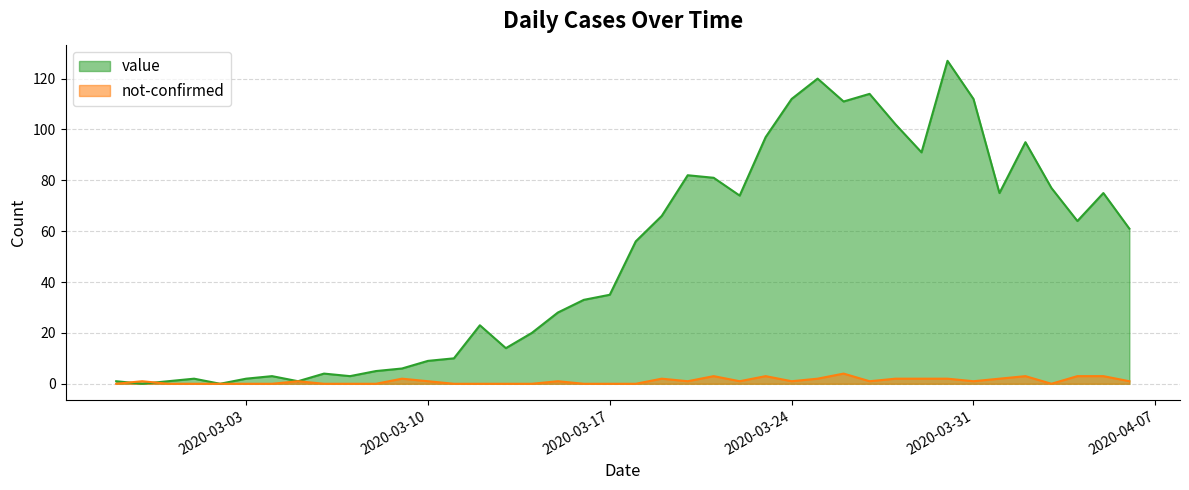

What is the difference between the maximum and second lowest values in the not-confirmed series?

4